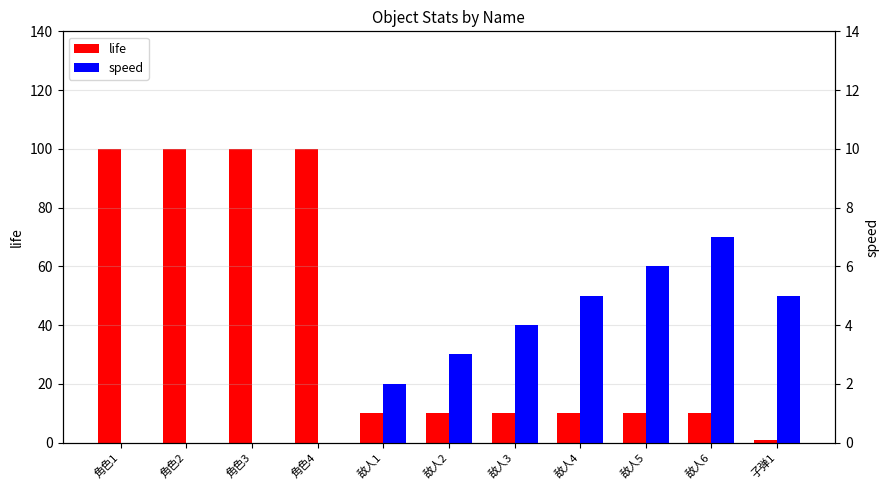

How many distinct data groups are displayed?

2